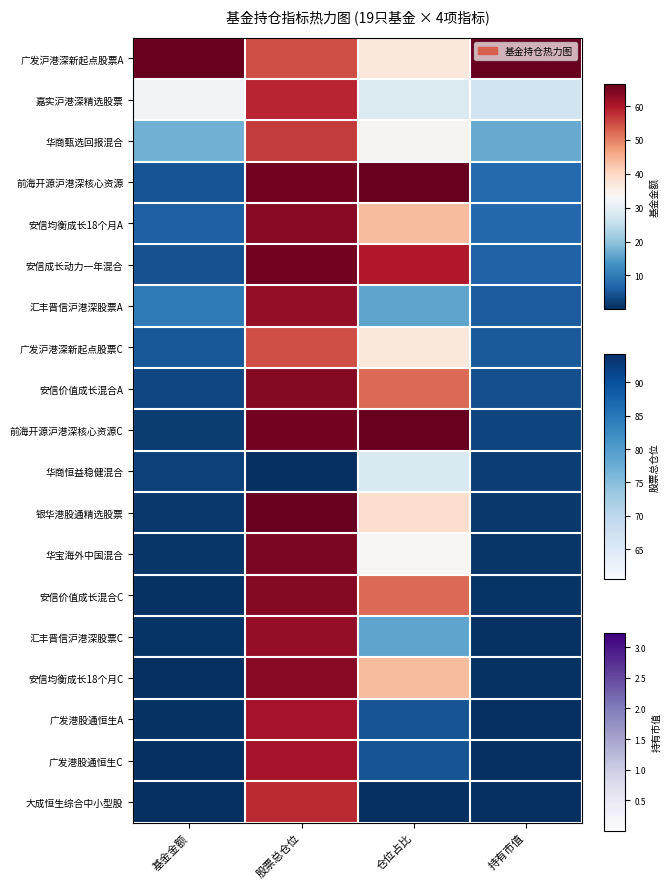

What is the difference between the 大成恒生综合中小型股 values at 股票总仓位 and 持有市值?

0.9